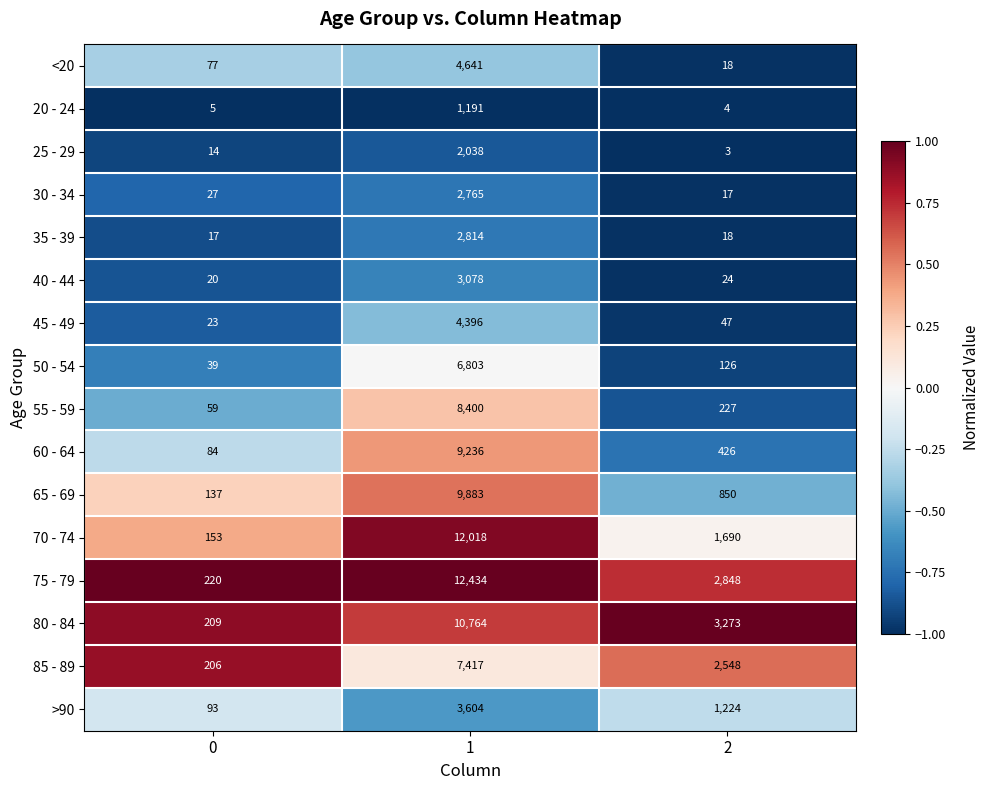

What is the maximum value shown in the chart?

12434